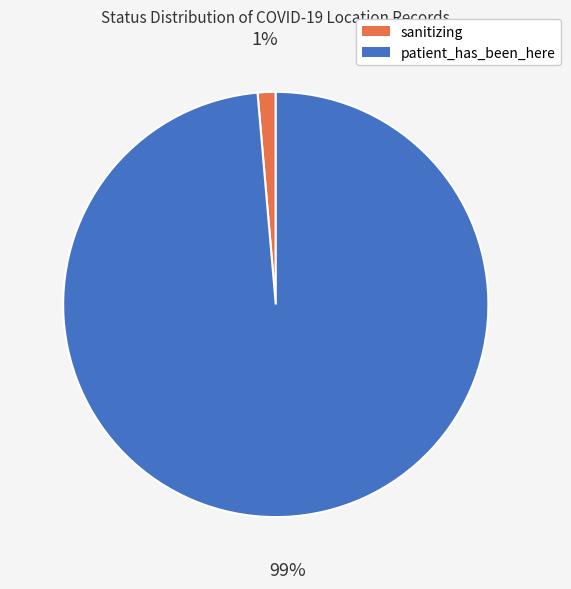

The sanitizing slice represents 15% of the pie. True or false?

False